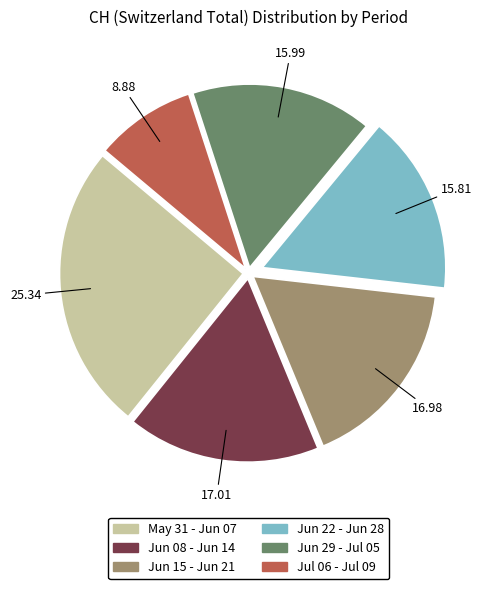

Does any single category account for the majority?

No